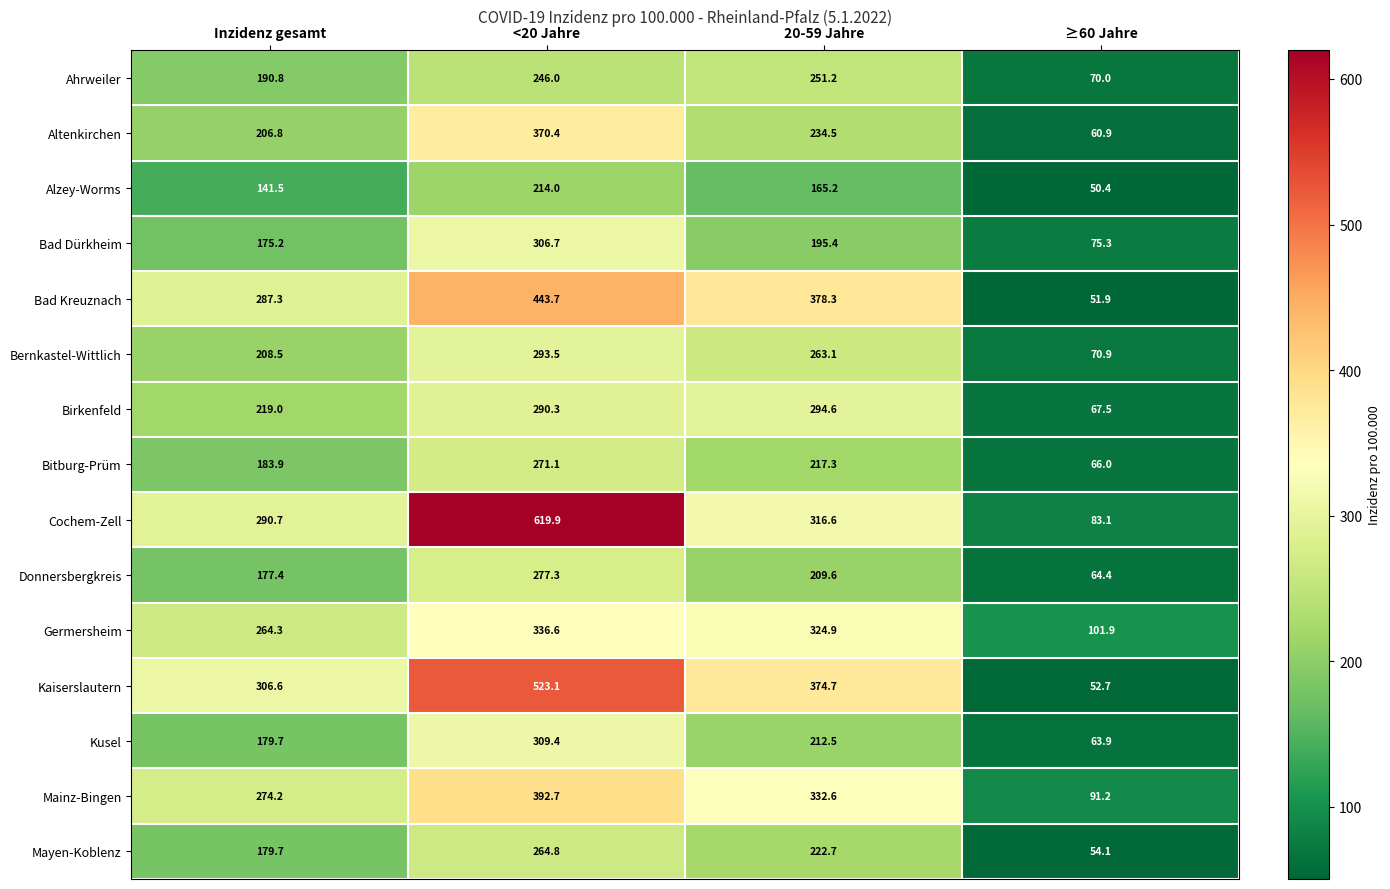

The value of Kaiserslautern at <20 Jahre is 523.1. True or false?

True